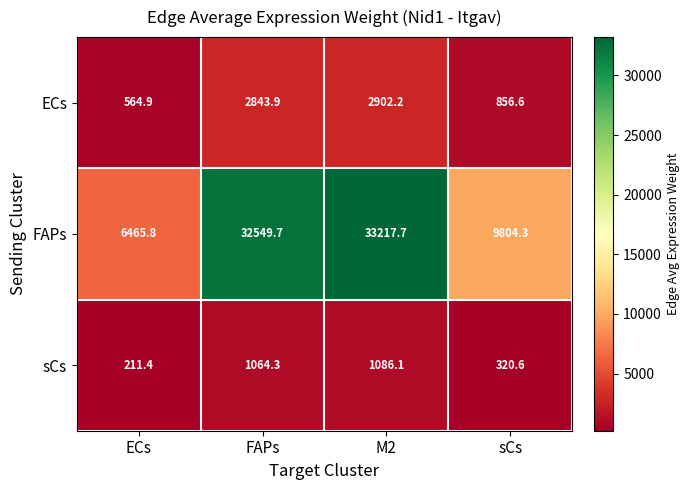

At which category does the chart reach its minimum across all series?

ECs